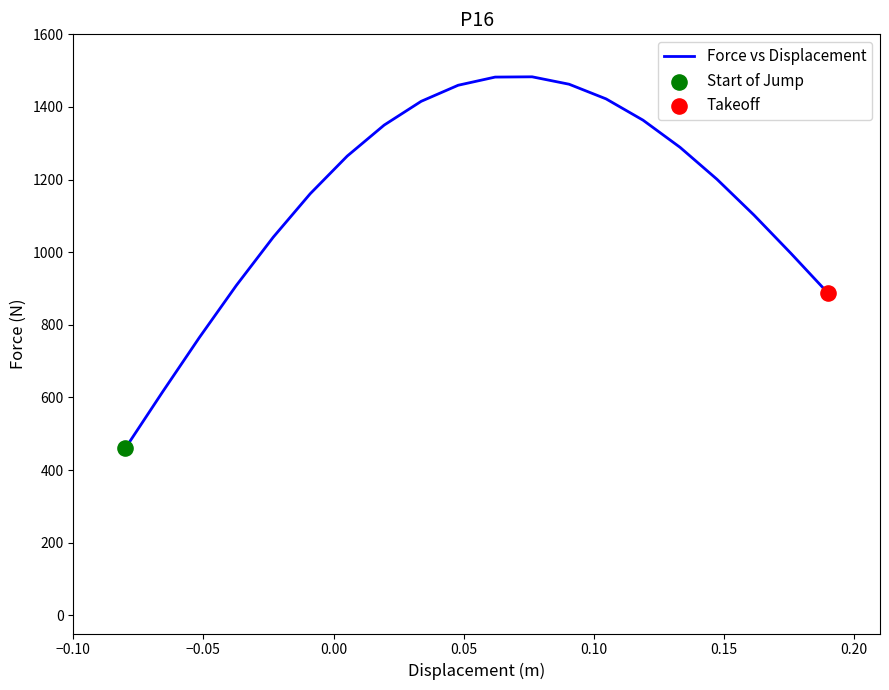

What is the difference between the maximum and minimum values?

1023.0